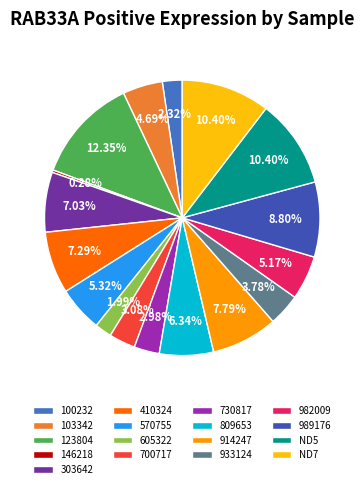

Which has a higher value, 730817 or 303642?

303642